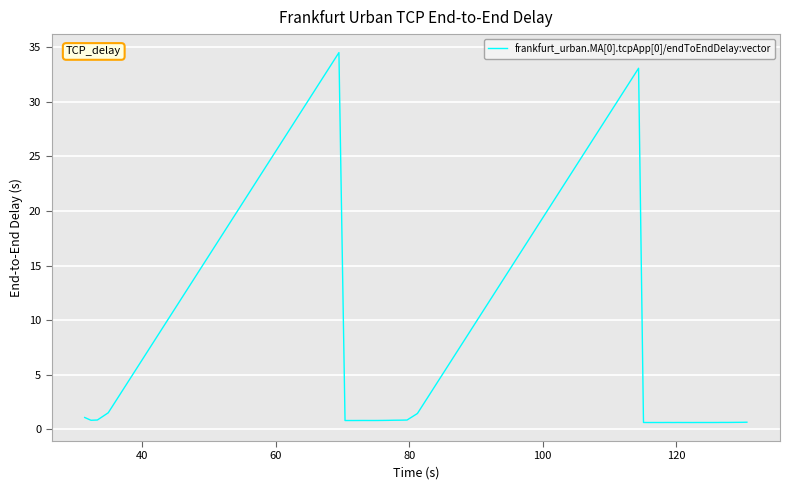

What is the difference between the maximum and minimum values?

33.9